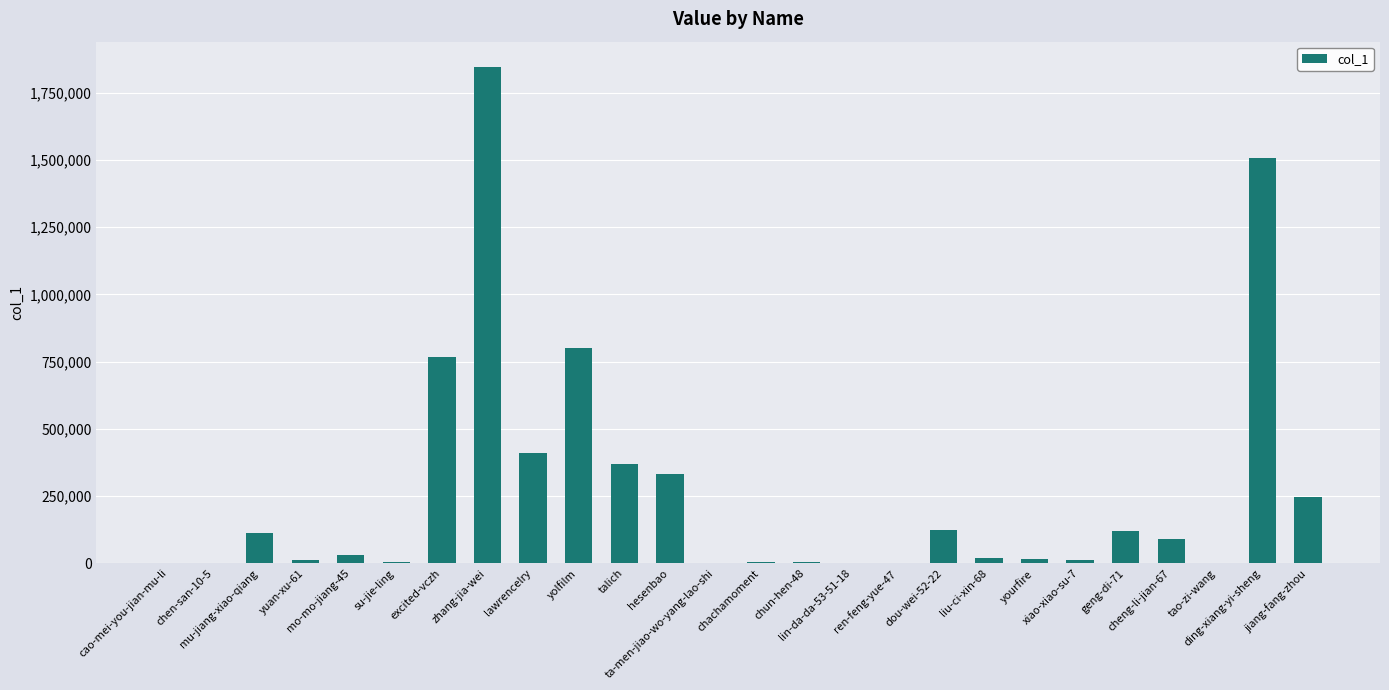

What is the maximum value shown in the chart?

1847401